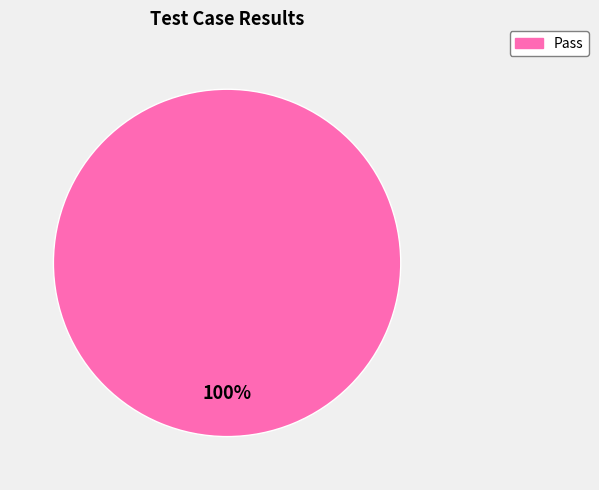

How many segments does this pie chart have?

1